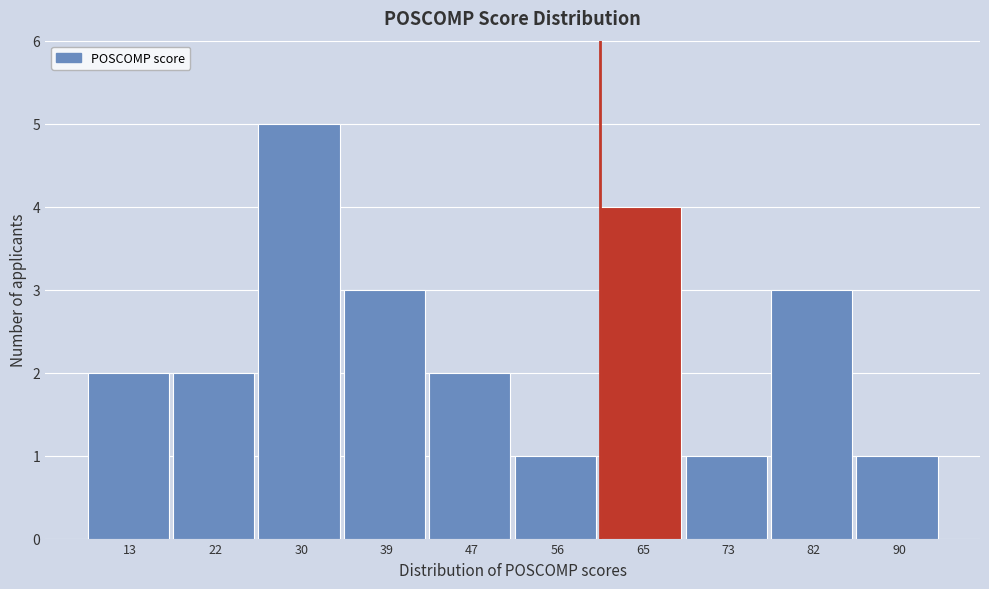

Reading left to right, transcribe all the data shown in this chart.

13=2	22=2	30=5	39=3	47=2	56=1	65=4	73=1	82=3	90=1